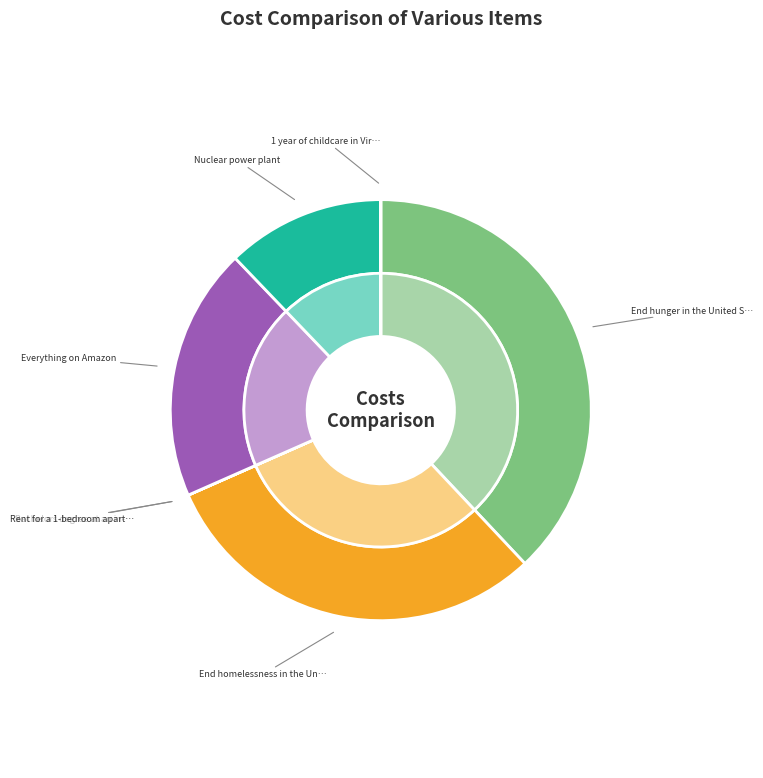

What is the ratio of the value at Nuclear power plant to the value at Bachelors degree at an in-state university?

78431.4